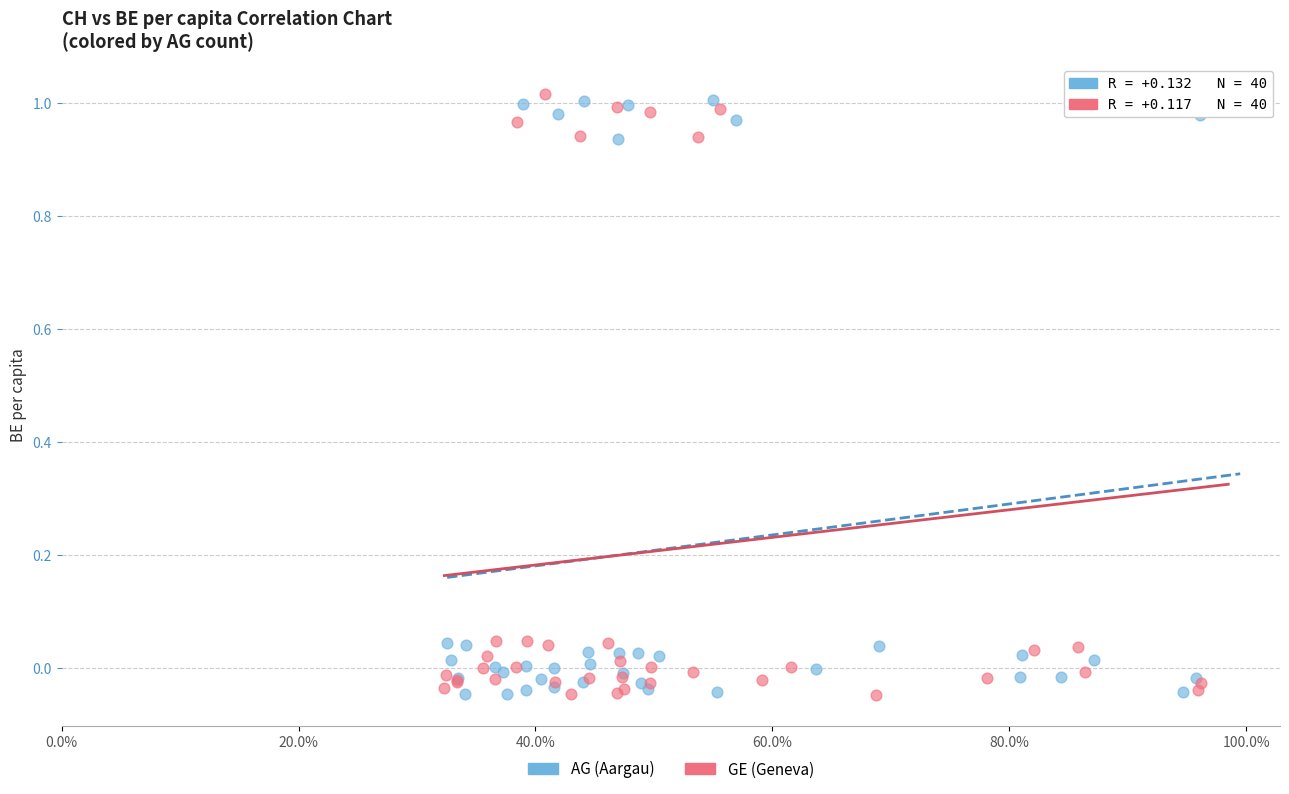

What are all the series names shown in the legend?

AG (Aargau), GE (Geneva)